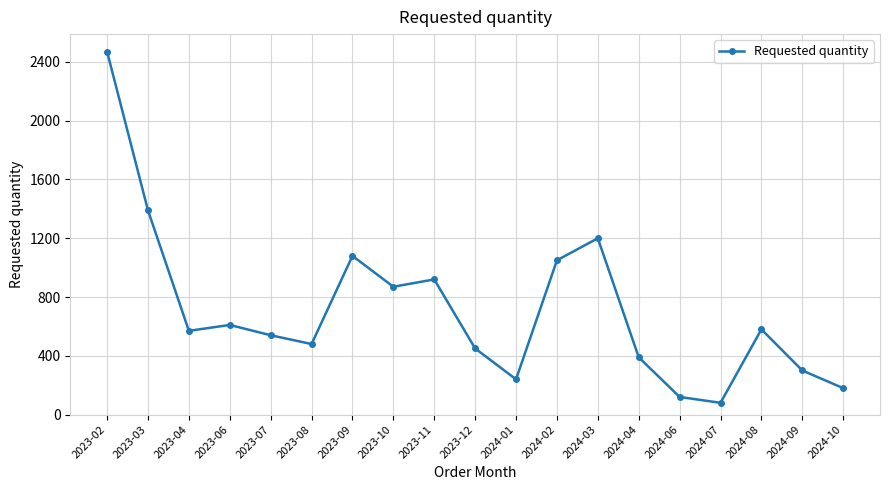

How many points are lower than both their immediate neighbors (excluding endpoints)?

5